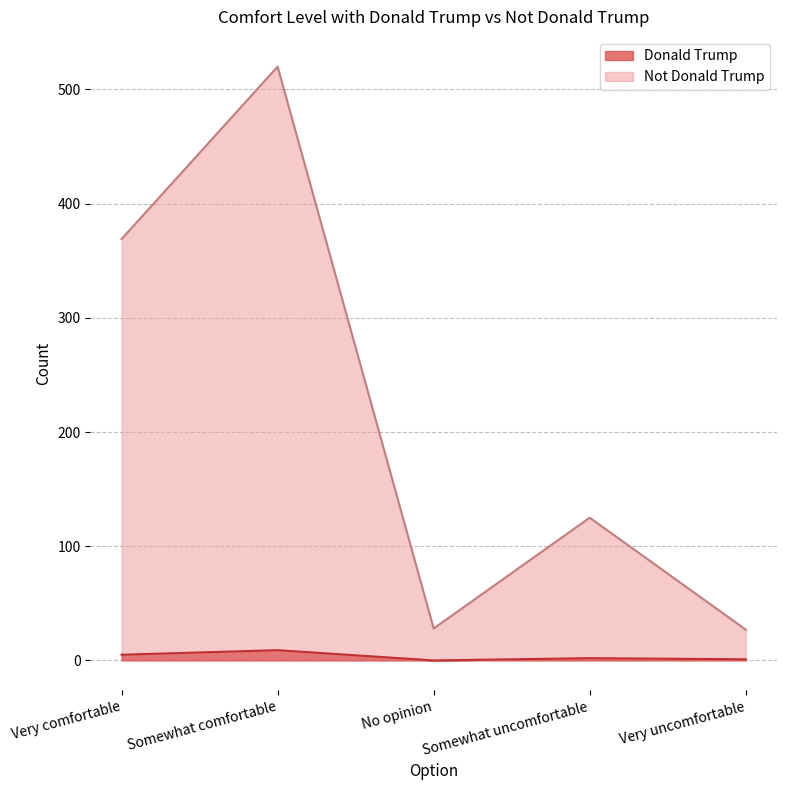

Between Somewhat comfortable and Somewhat uncomfortable, which series saw the biggest shift?

Not Donald Trump